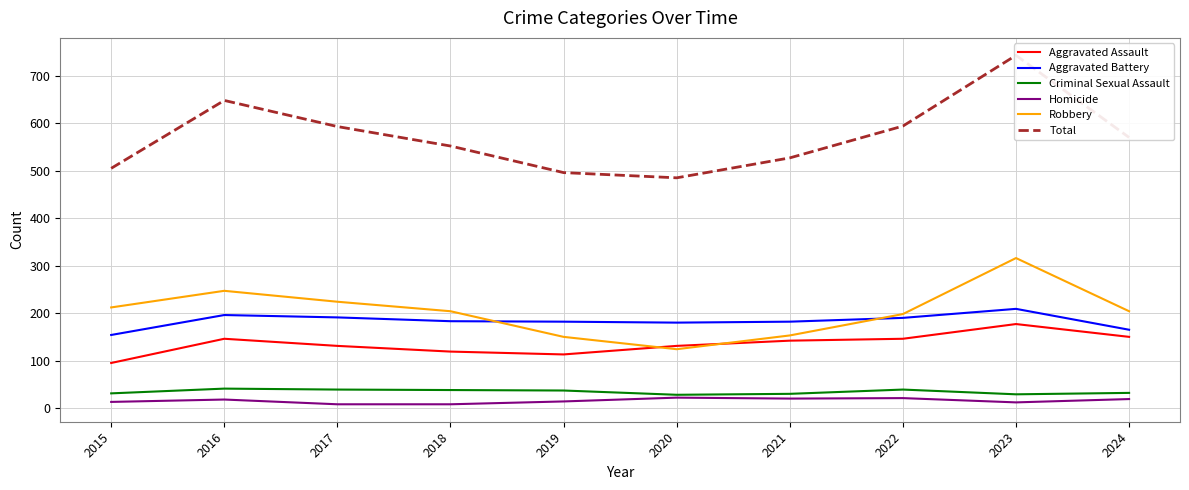

What are all the series names shown in the legend?

Aggravated Assault, Aggravated Battery, Criminal Sexual Assault, Homicide, Robbery, Total